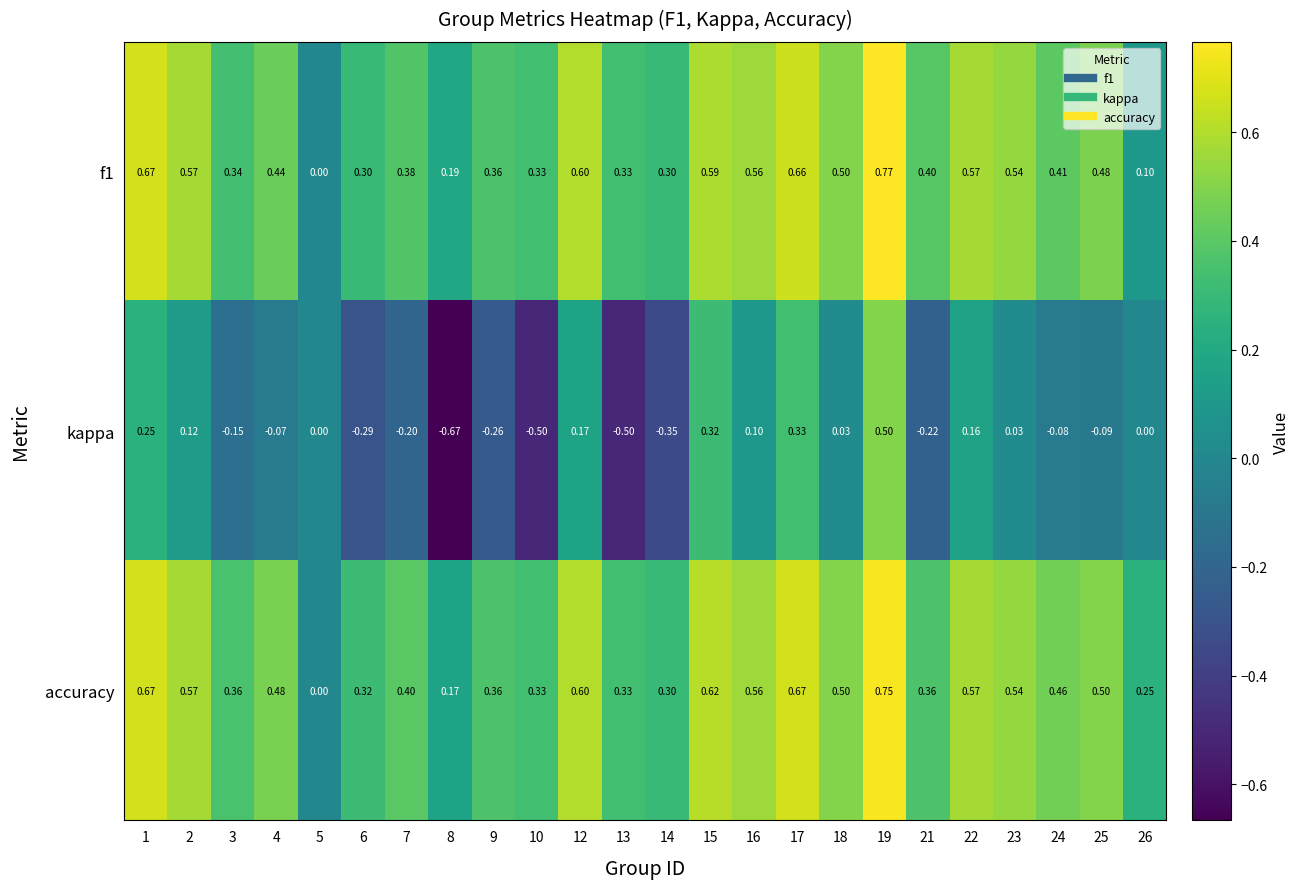

Which series changed the most between 10 and 14?

kappa